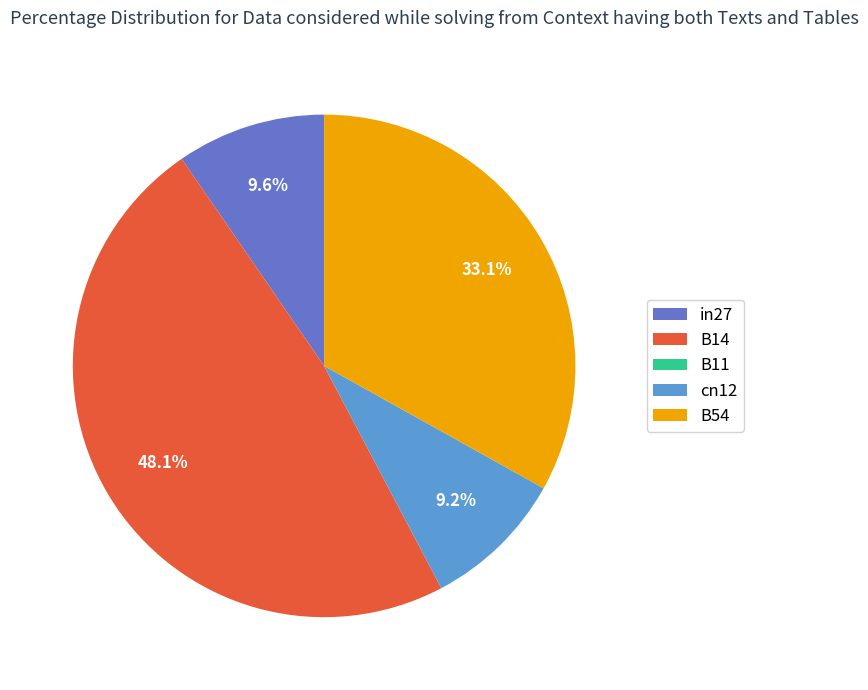

To the nearest percent, what portion does in27 represent?

10%